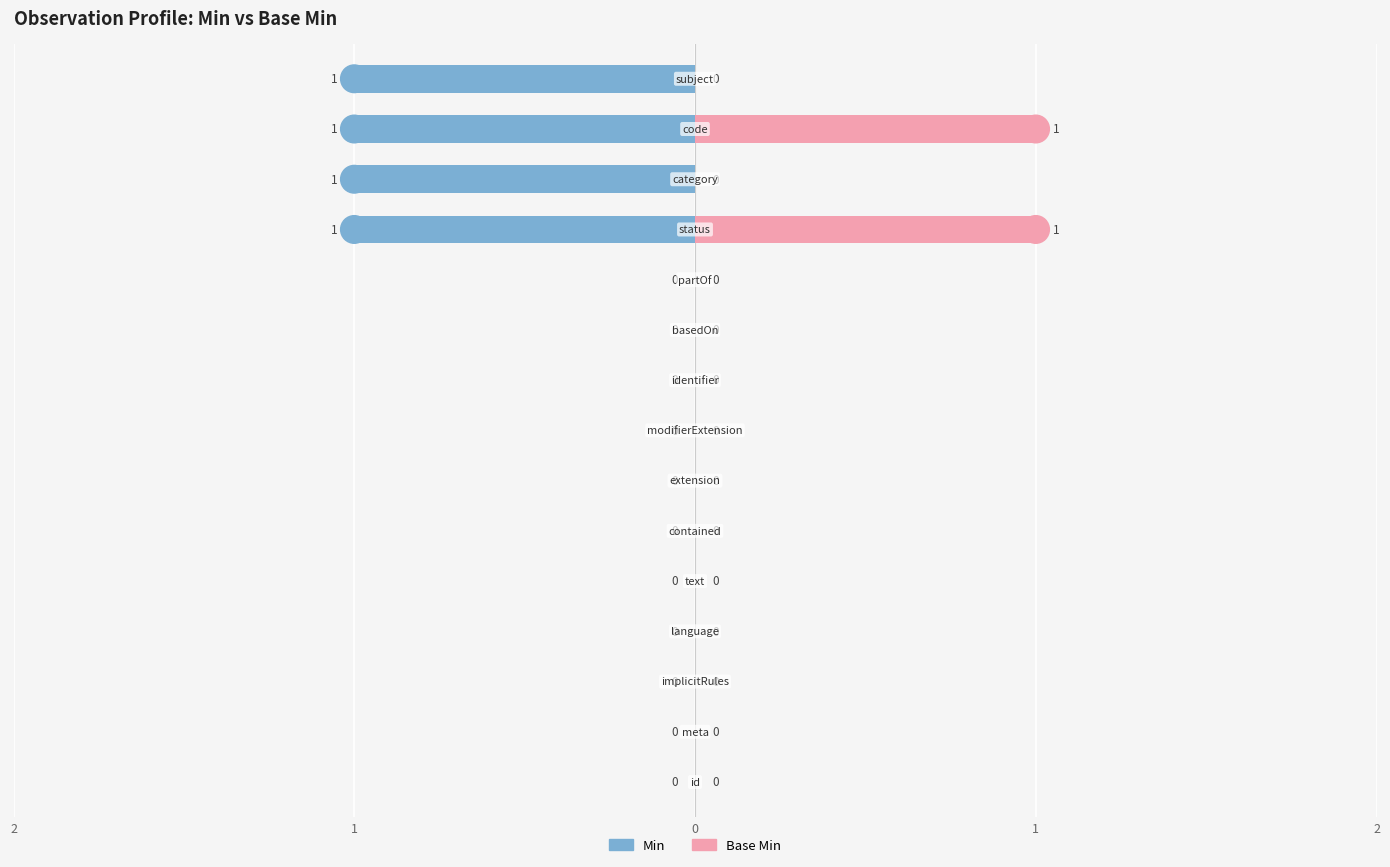

Count the Min values in the range -1 to 0.

15